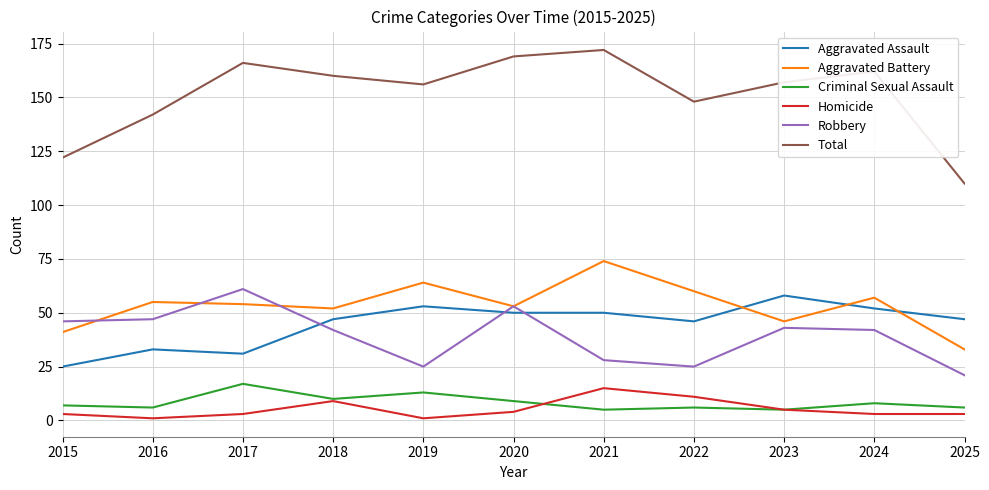

At how many categories does at least one series exceed 133?

9